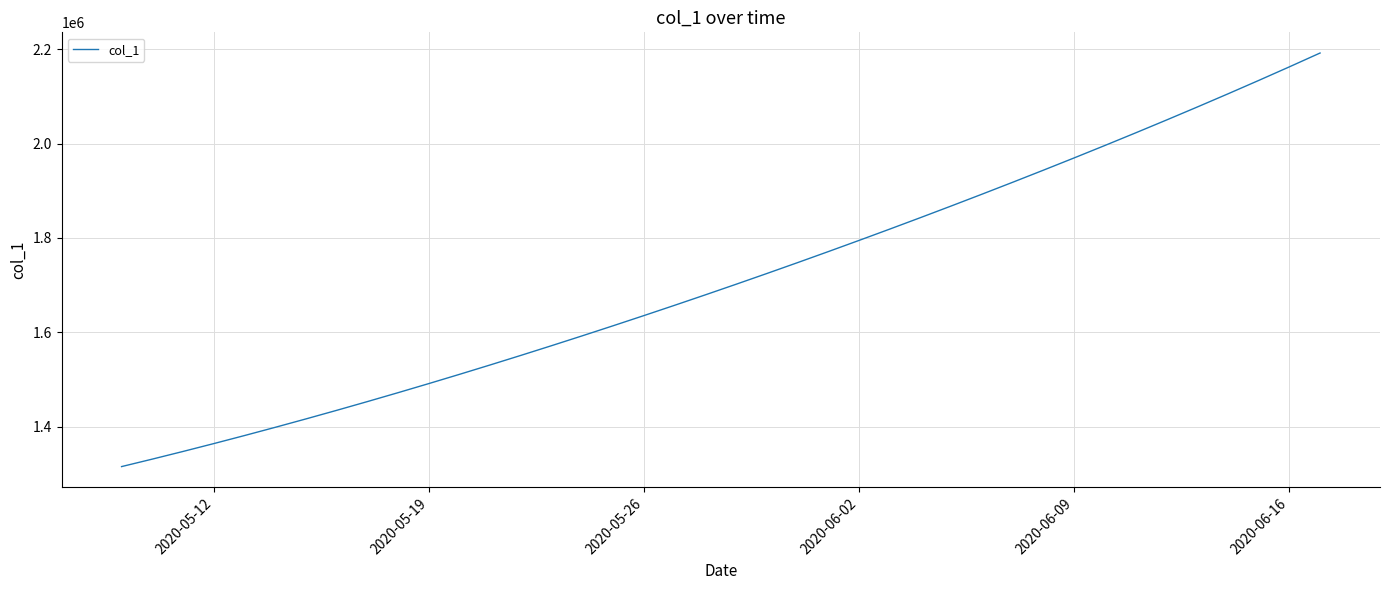

What is the greatest value displayed?

2192183.0